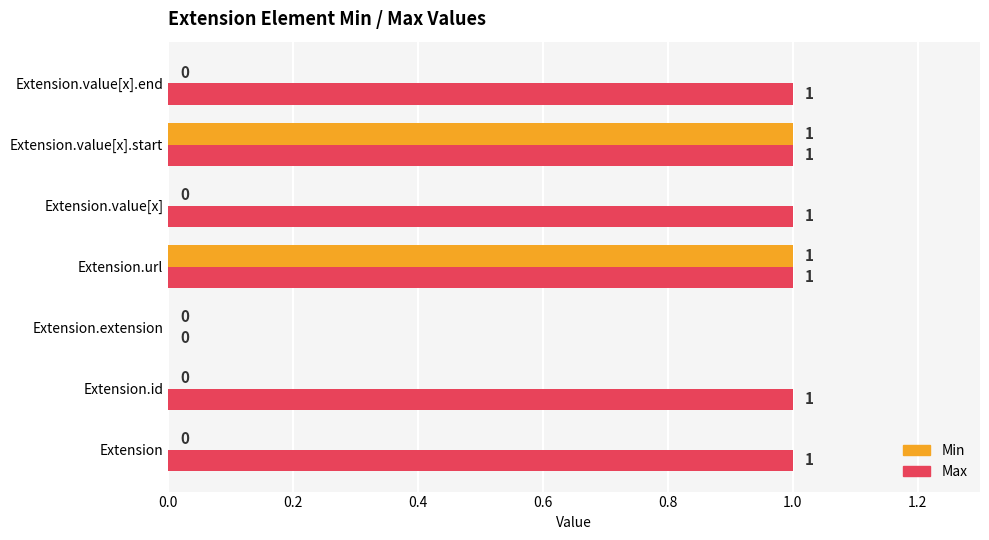

What is the maximum value for Min?

1